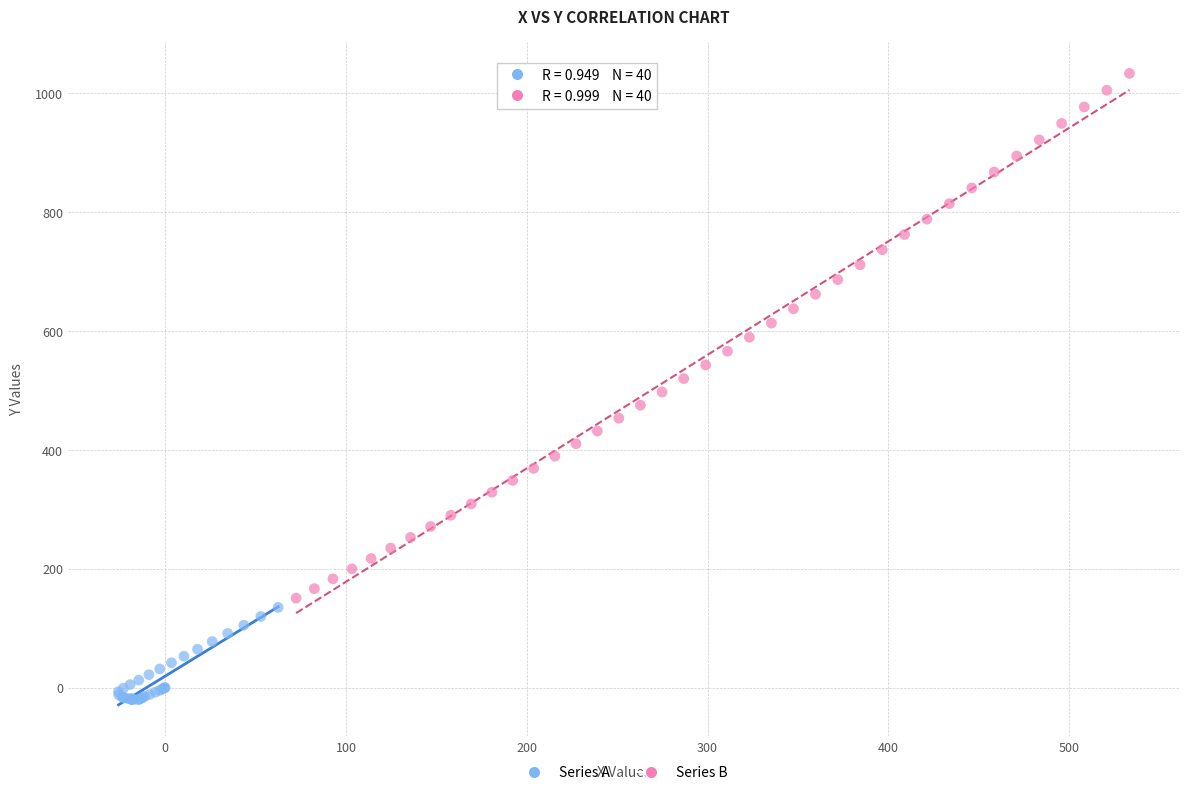

What are all the series names shown in the legend?

Series A, Series B